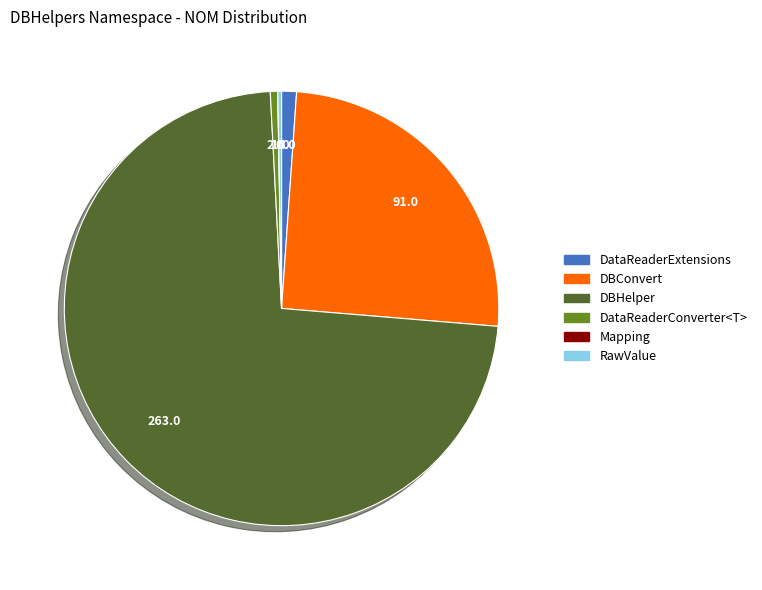

Which slice is the largest?

DBHelper